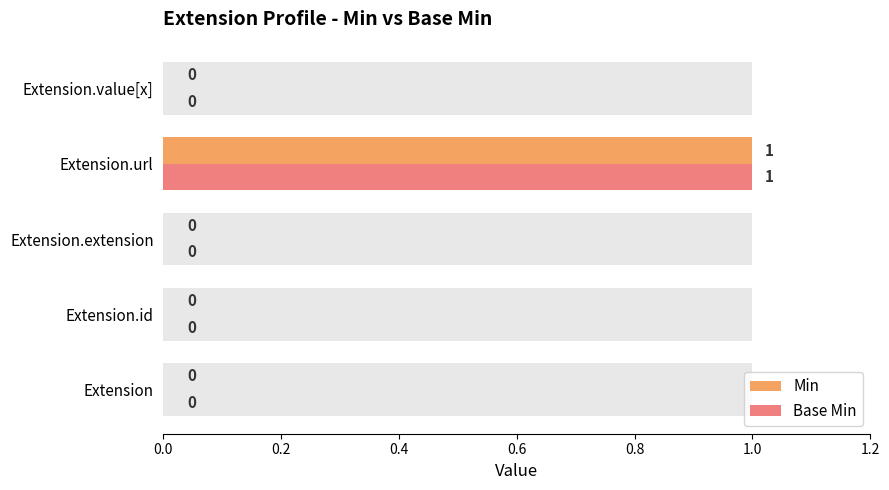

How many bars are there in each group?

2